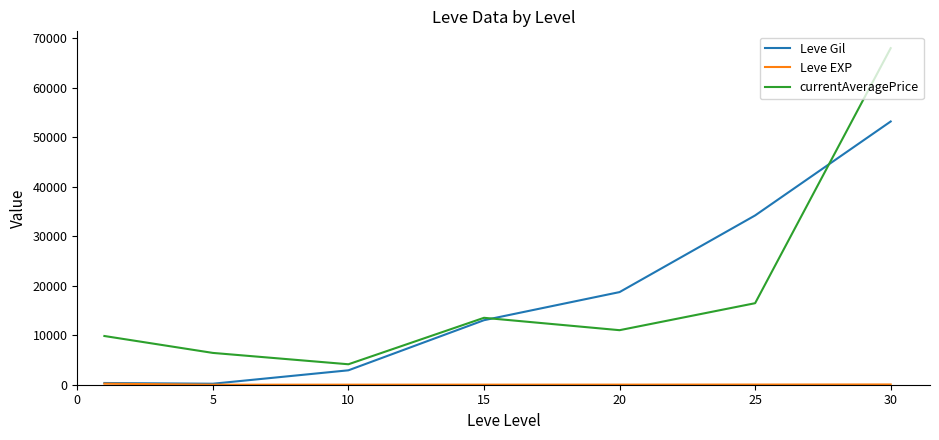

Which series has the widest spread of values?

currentAveragePrice